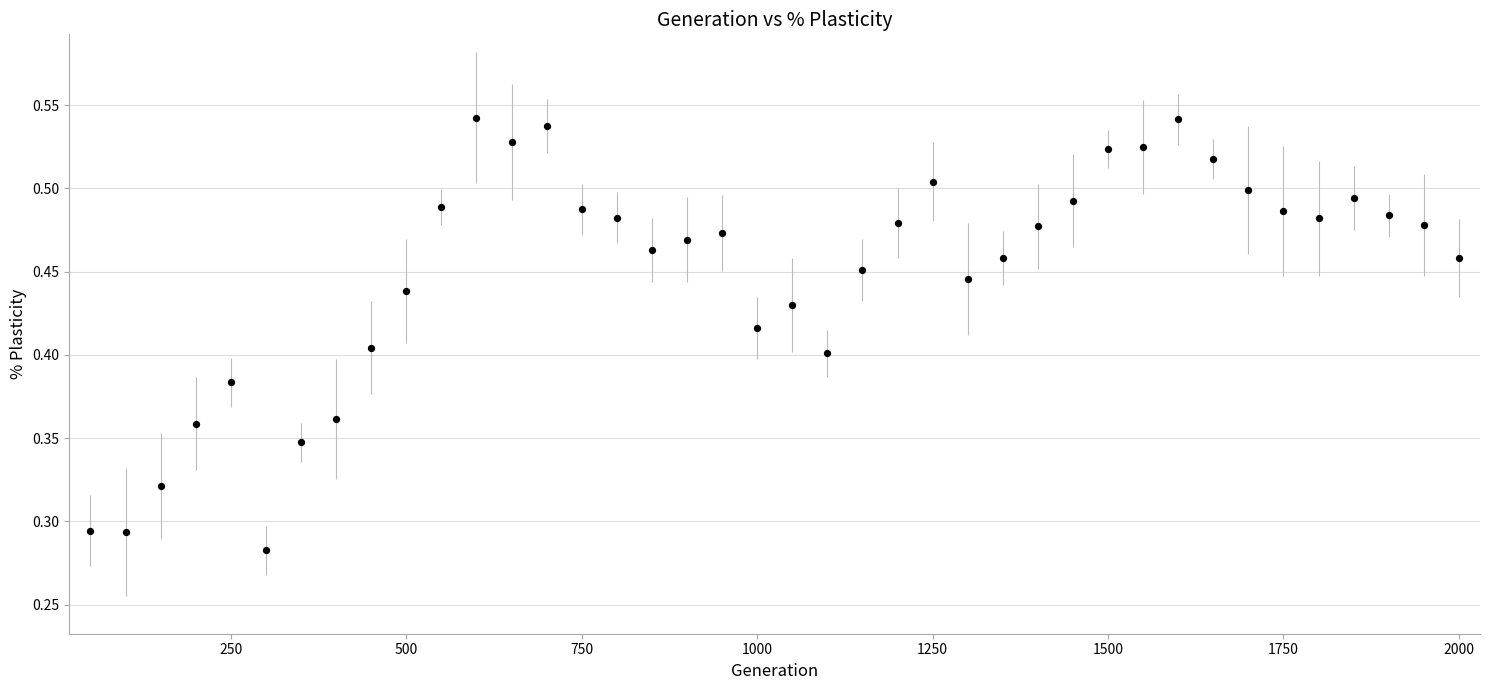

What is the range of X values (max minus min)?

1950.0